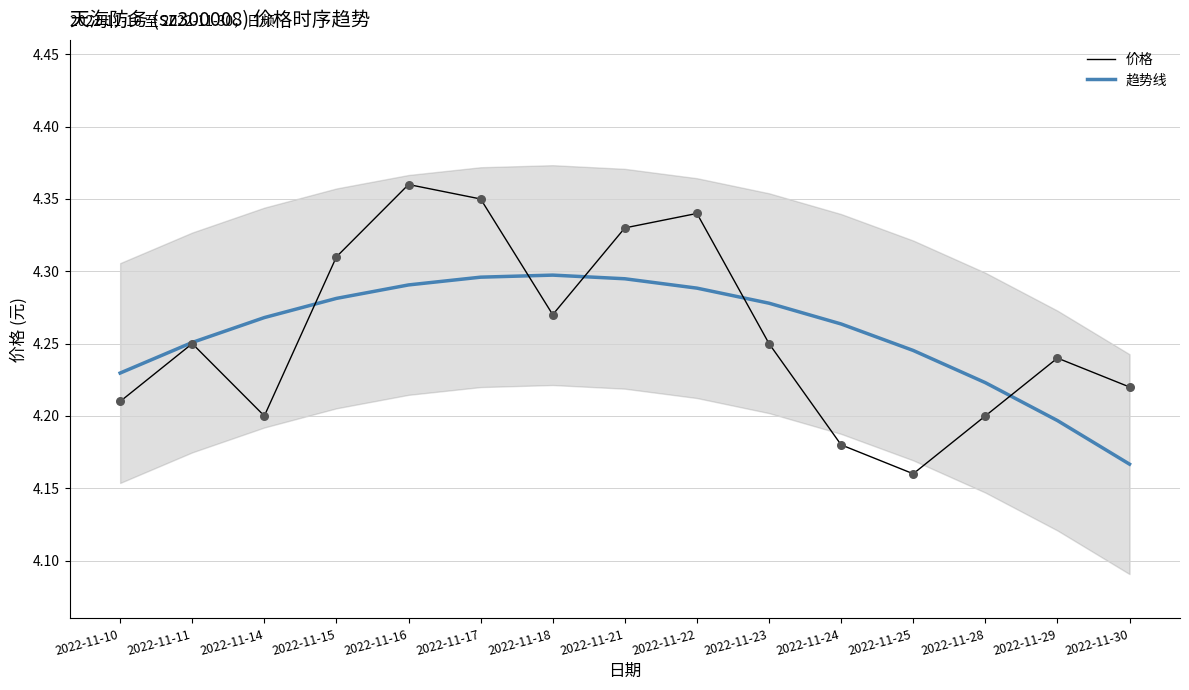

Which series has the largest Y range (max minus min)?

价格